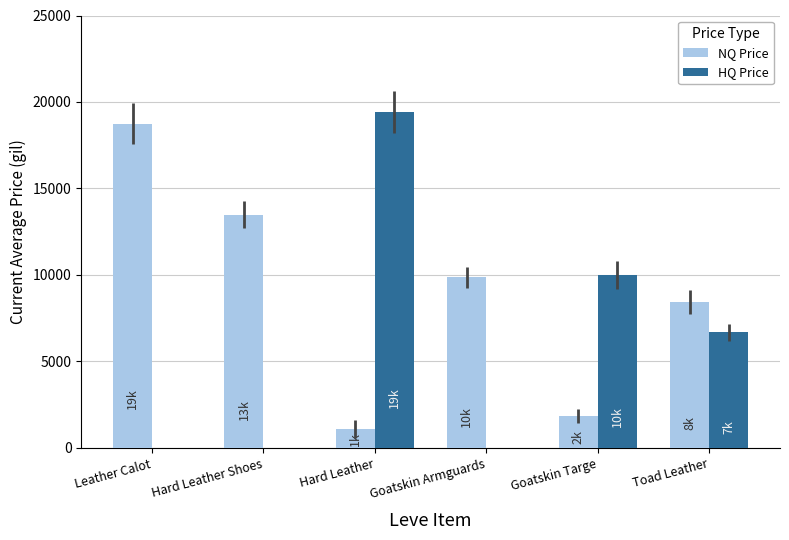

What is the difference between the HQ Price values at Goatskin Armguards and Hard Leather?

19432